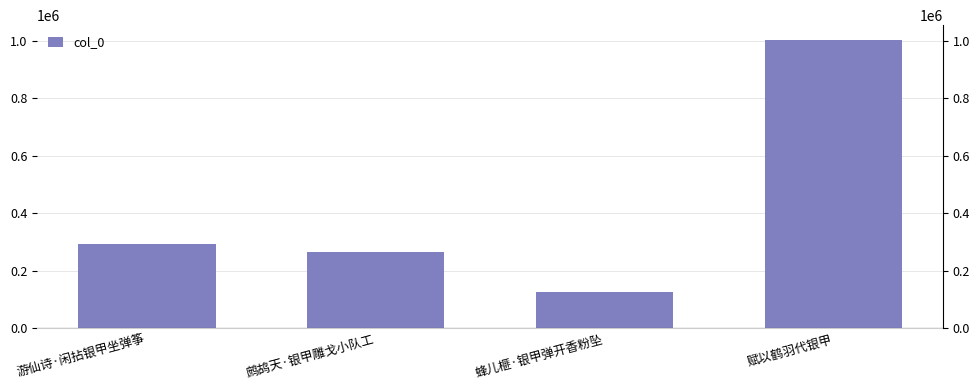

Approximately how many times larger is the value at 游仙诗·闲拈银甲坐弹筝 compared to 赋以鹤羽代银甲?

0.3